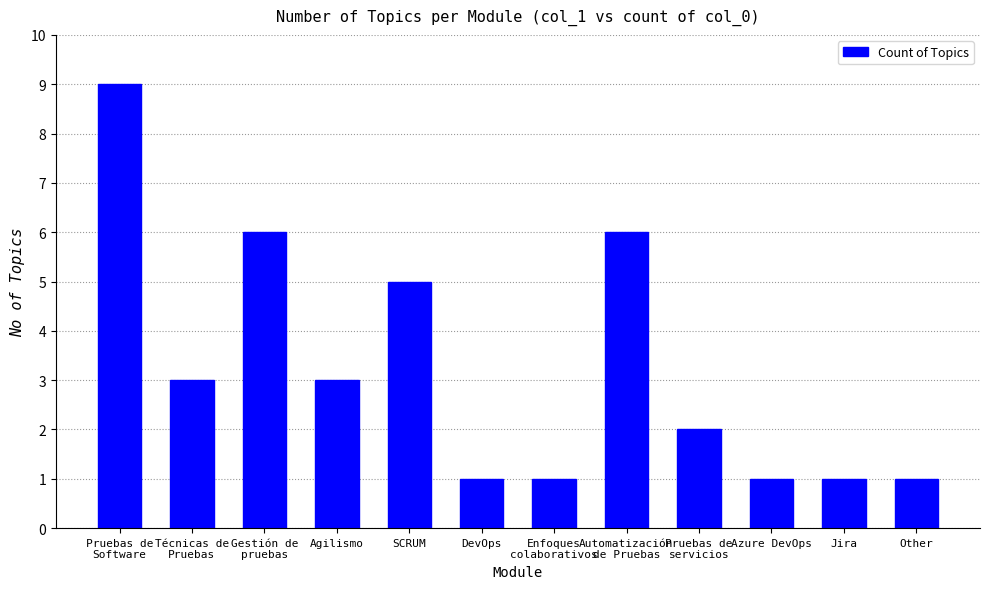

What is the minimum value shown in the chart?

1